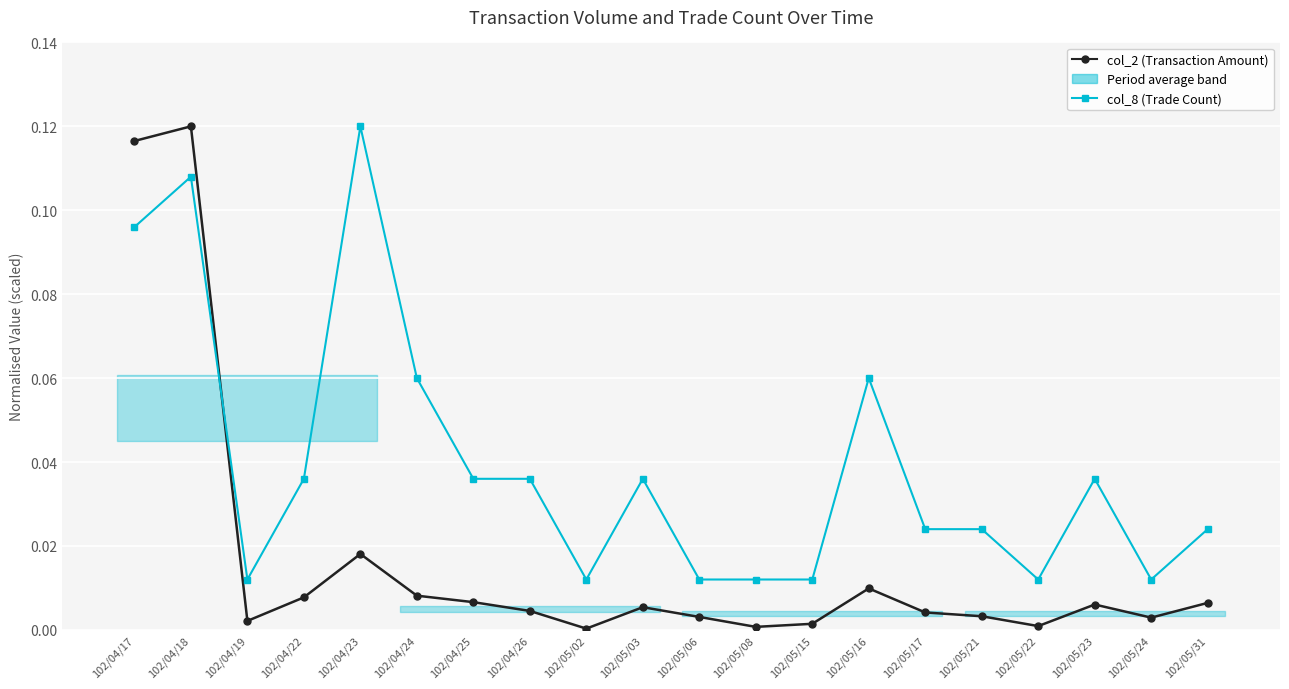

Rank the series by their maximum value, from lowest to highest.

col_2 (Transaction Amount), col_8 (Trade Count)